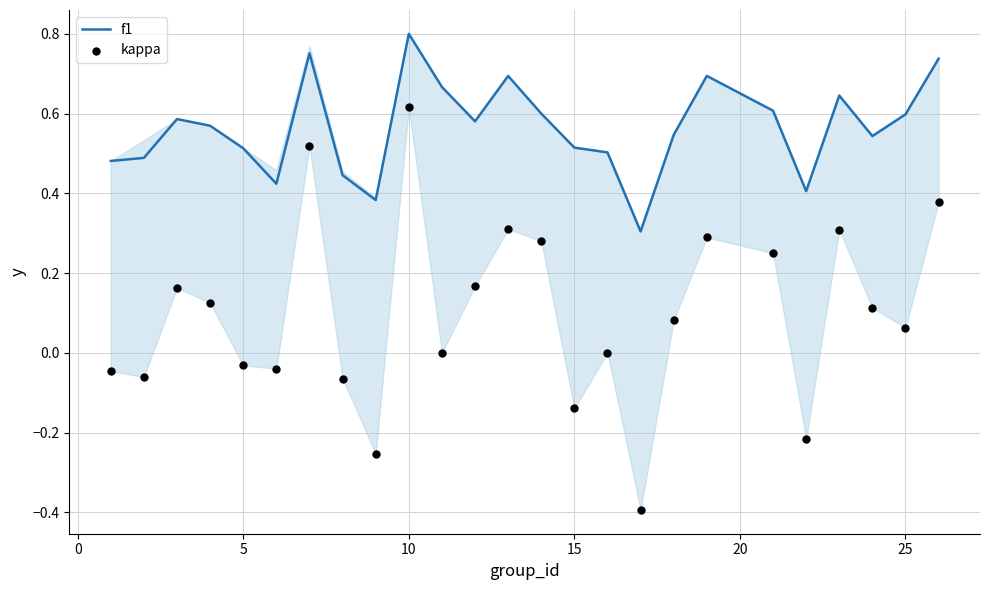

Which series has the largest Y range (max minus min)?

kappa